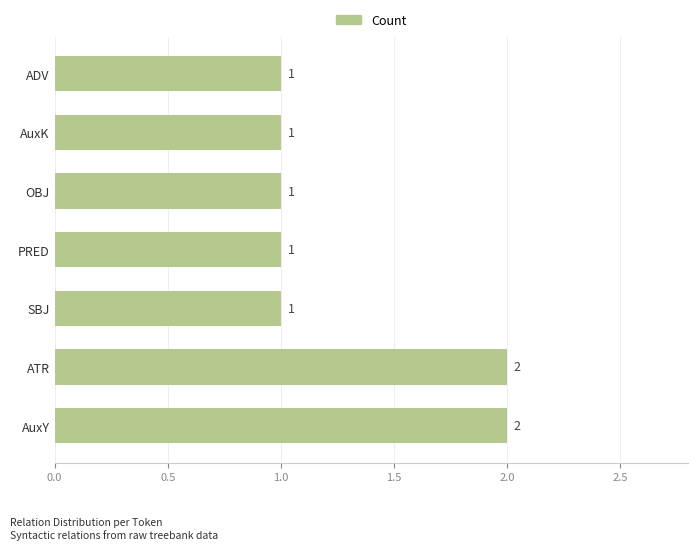

Reading top to bottom, list all the values displayed in this chart.

1	1	1	1	1	2	2